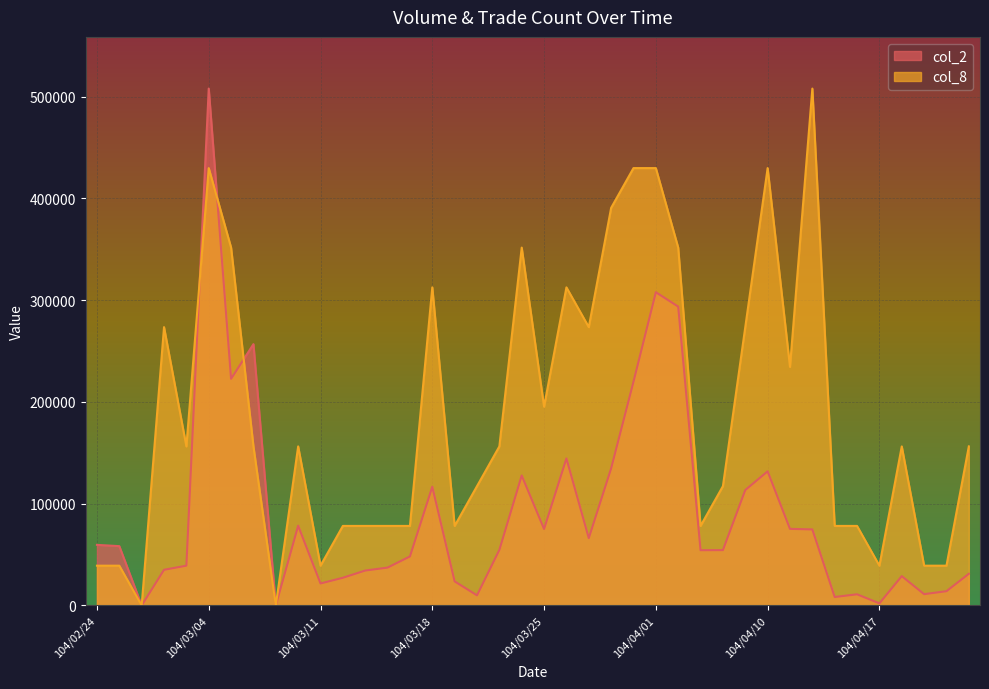

What is the value of the col_8 point at the 32nd from the left?

234452.3